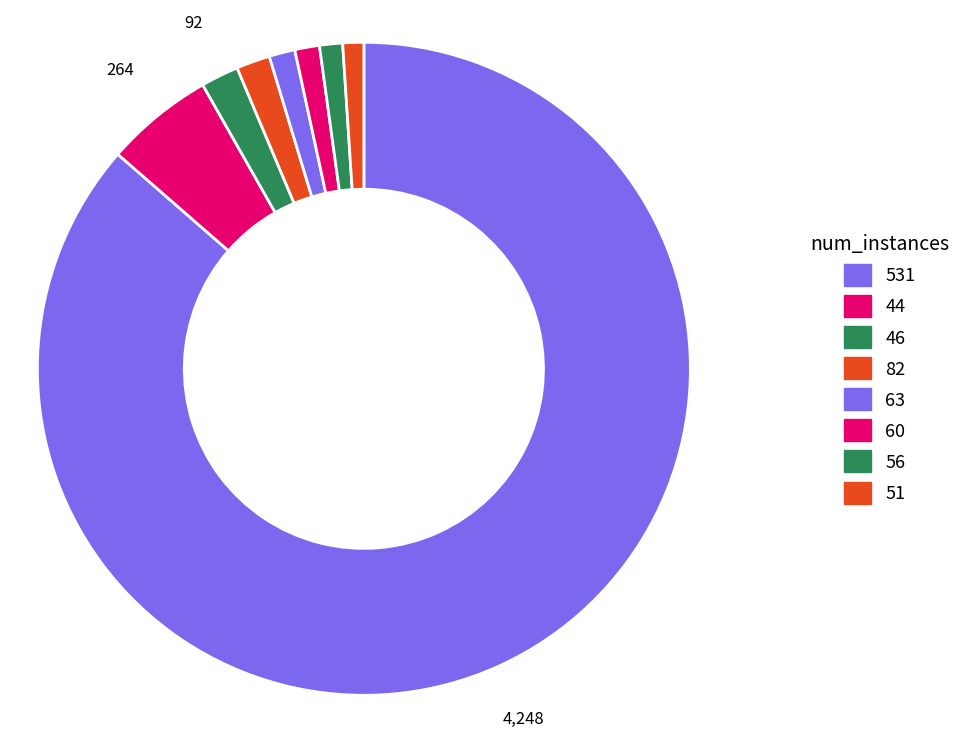

Count the number of slices in the pie.

8